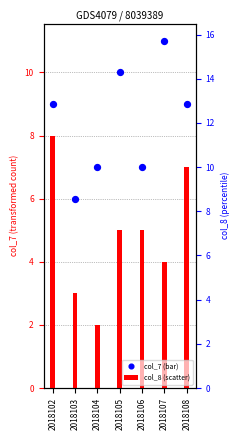

Which series has the largest total across all categories?

col_8